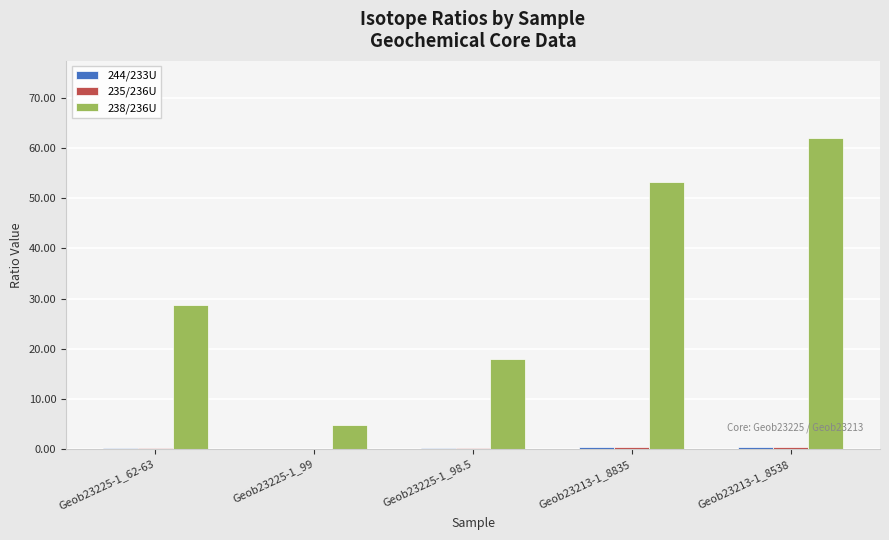

At which category is the sum across all series the highest?

Geob23213-1_8538